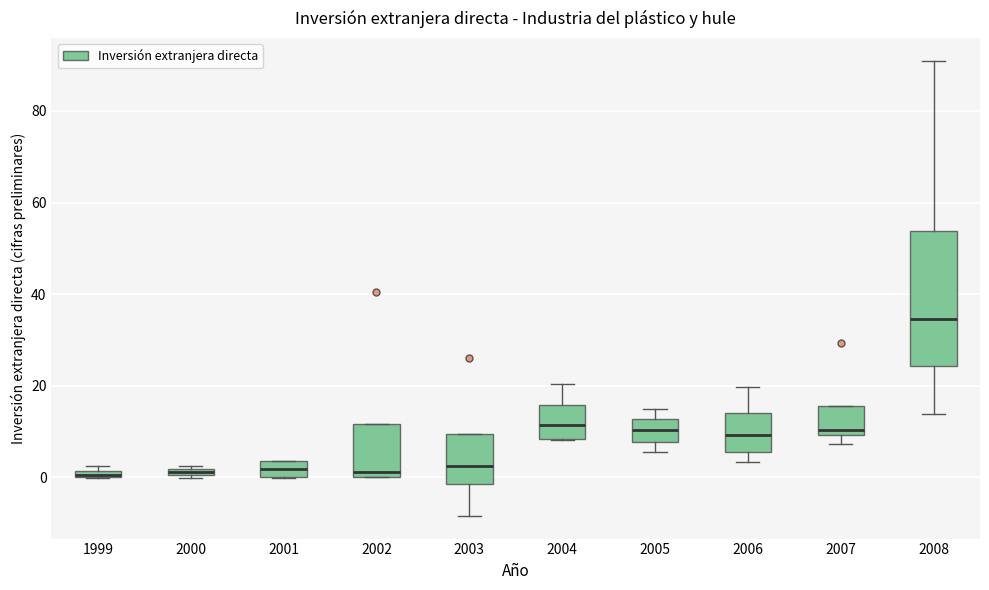

Comparing the boxes themselves (not the whiskers), which one is the tallest?

2008